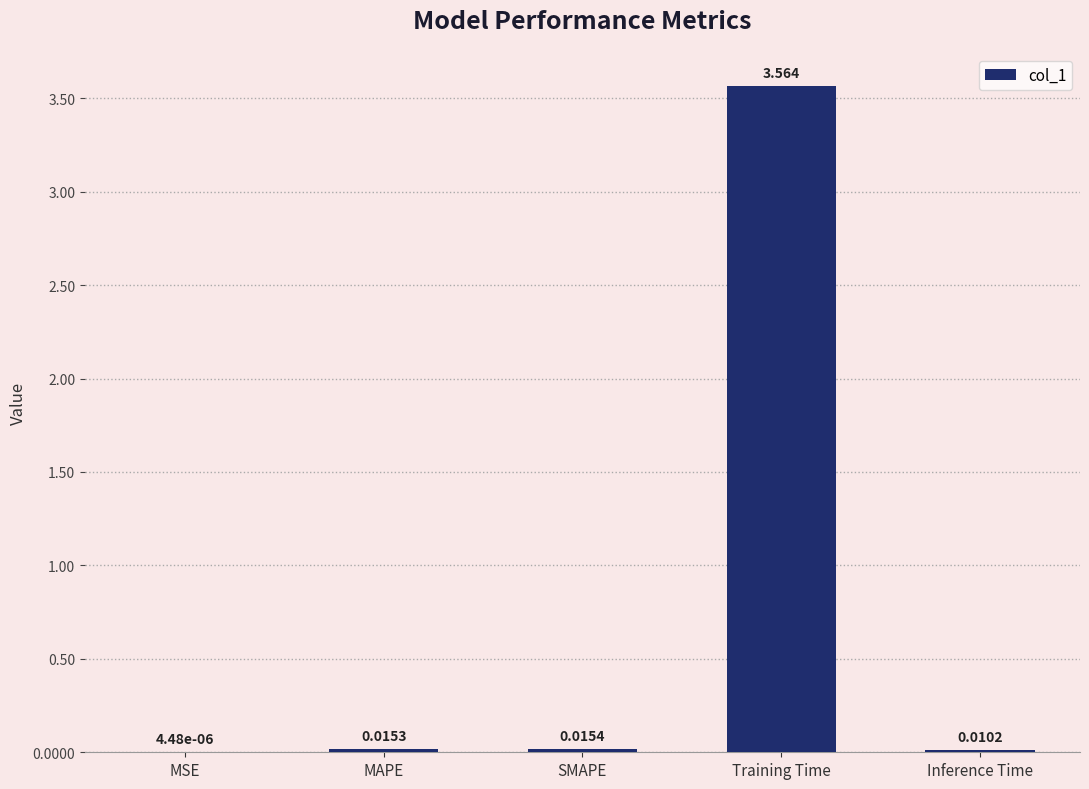

What is the average value?

0.7